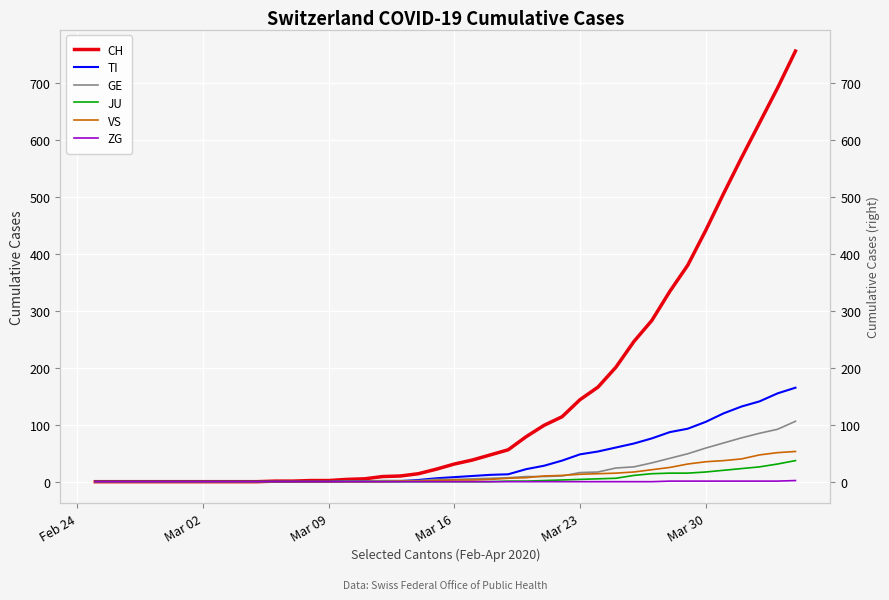

How many lines are shown in the chart?

6